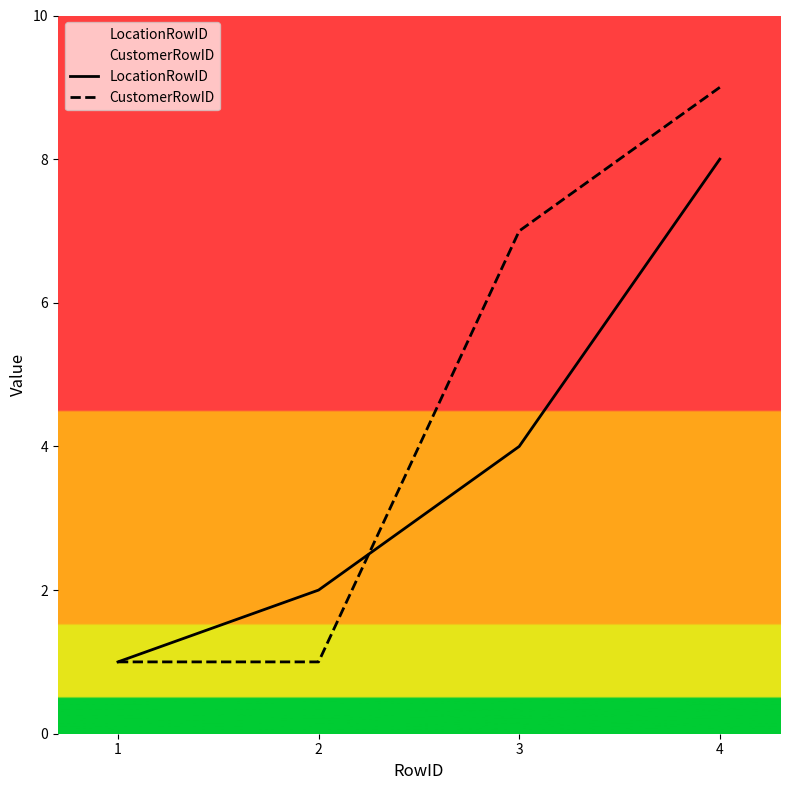

What is the minimum value for LocationRowID?

1